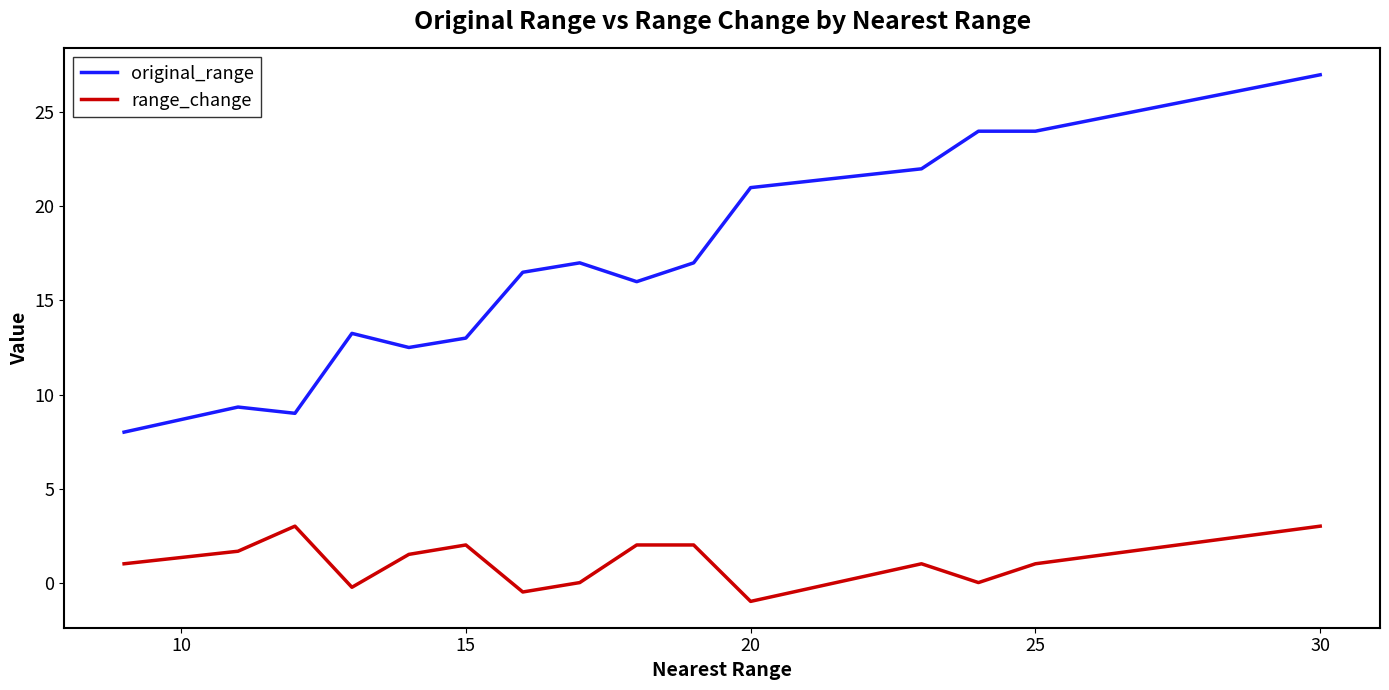

What is the maximum value for range_change?

3.0